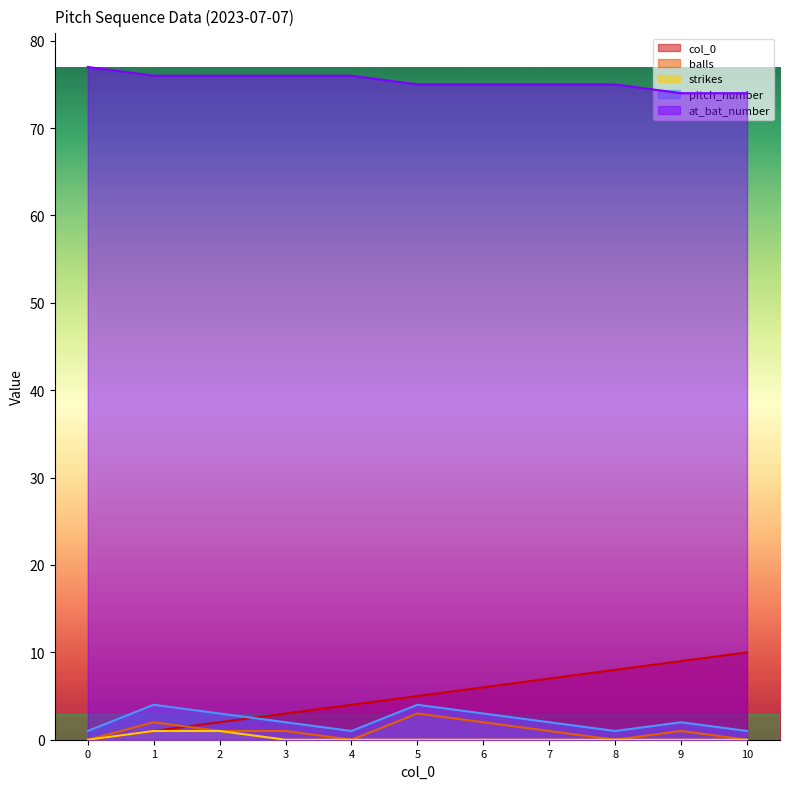

What is the value of the pitch_number point at the 4th from the left?

2